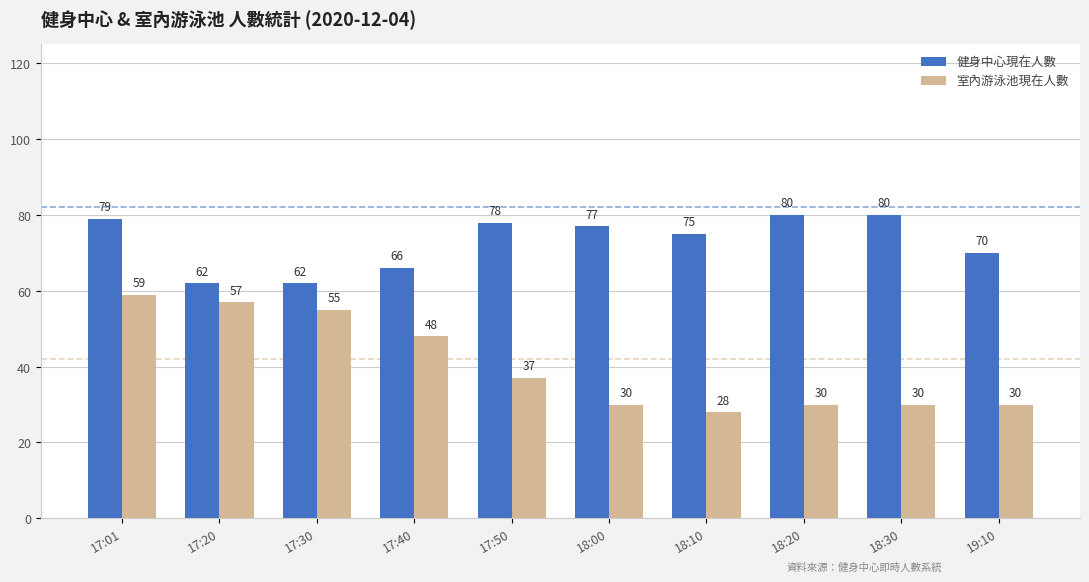

What is the maximum value for 健身中心現在人數?

80